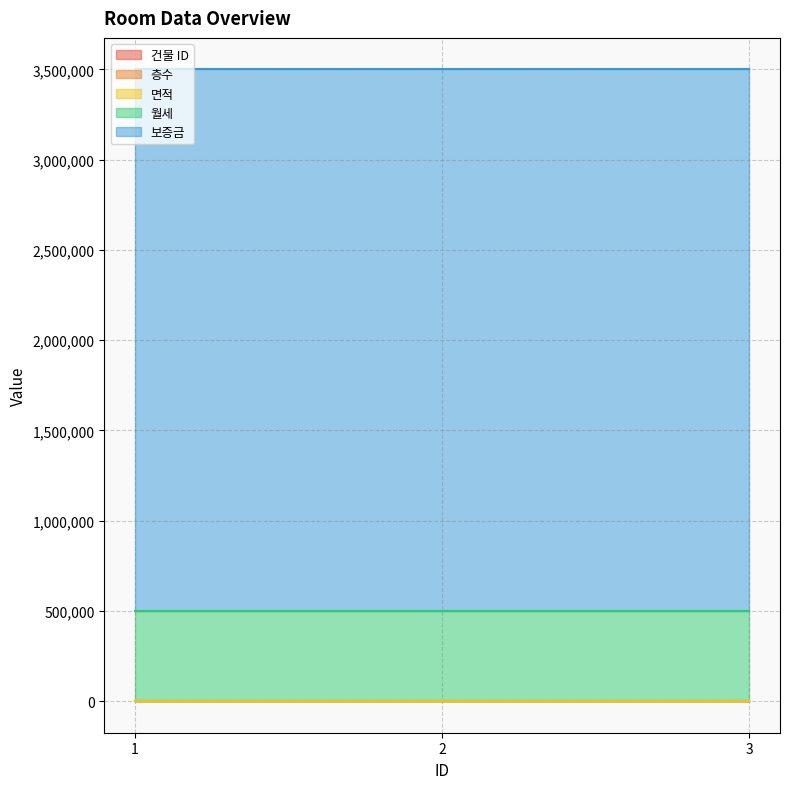

True or false: 면적 has a value of 14 at 3.

False